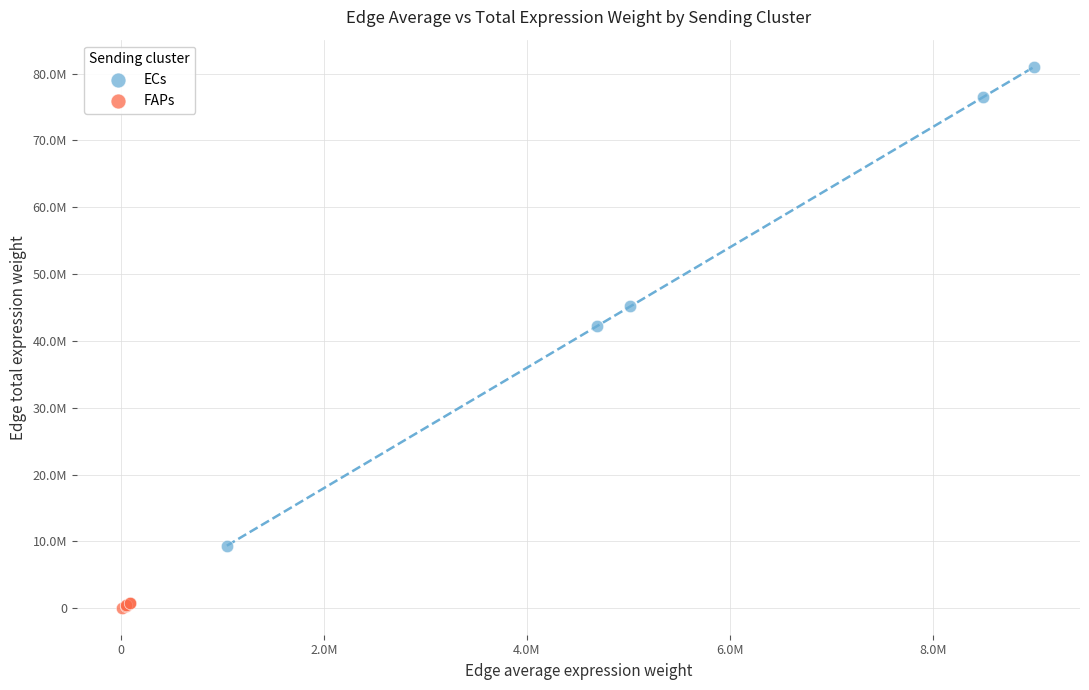

Which series has the widest spread of Y values?

ECs